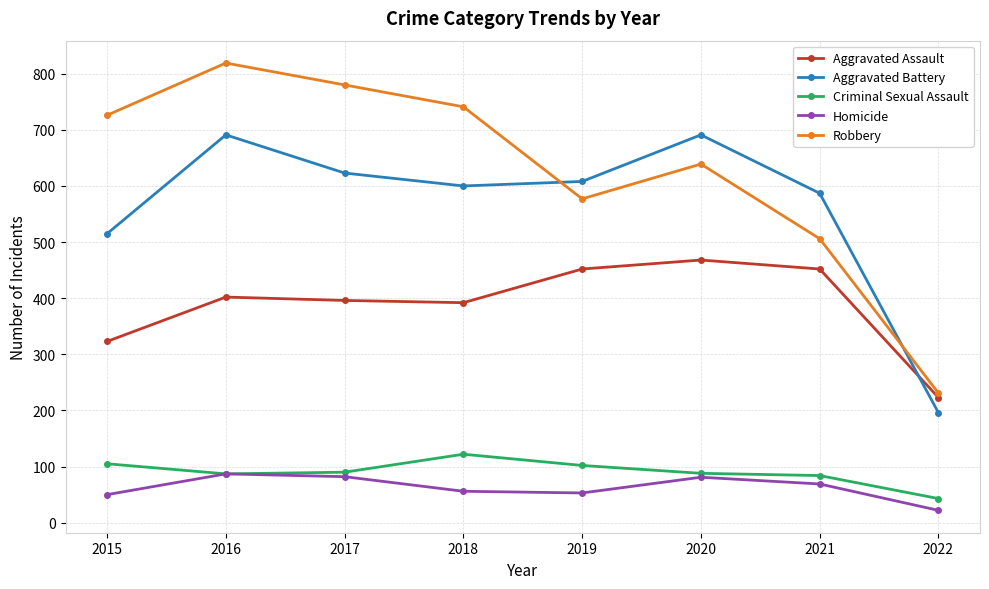

Which series has the largest total across all categories?

Robbery